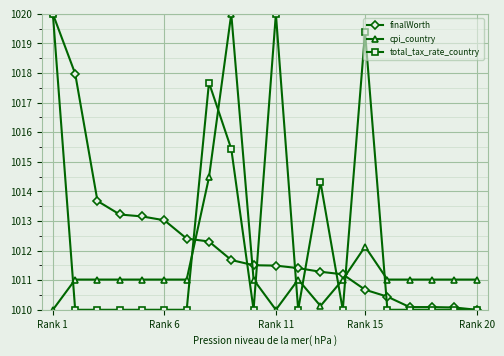

At how many categories does at least one series exceed 1015?

6